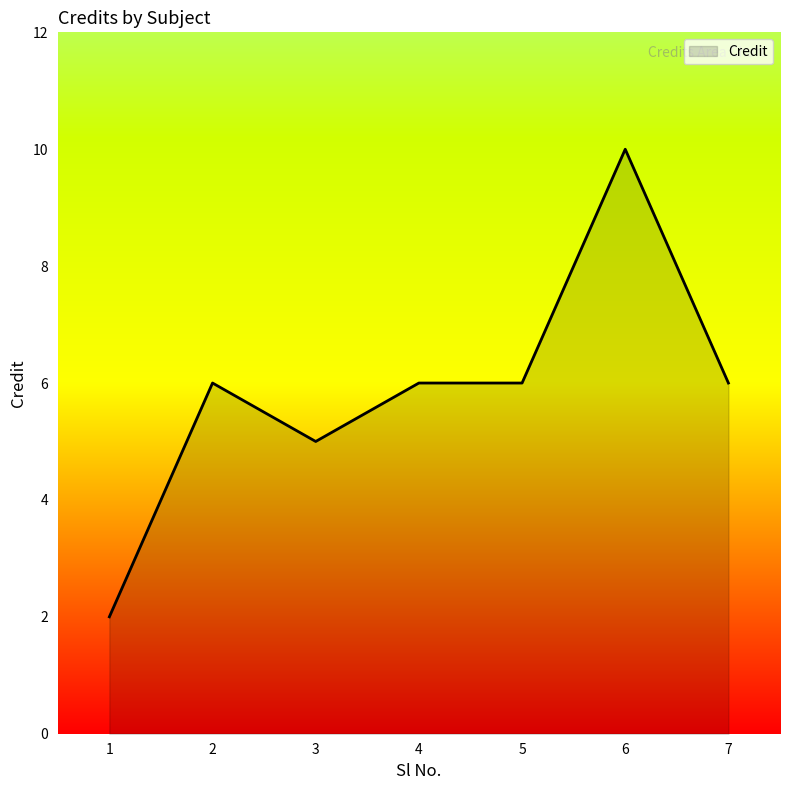

True or false: the data shows 3 at 1.

False